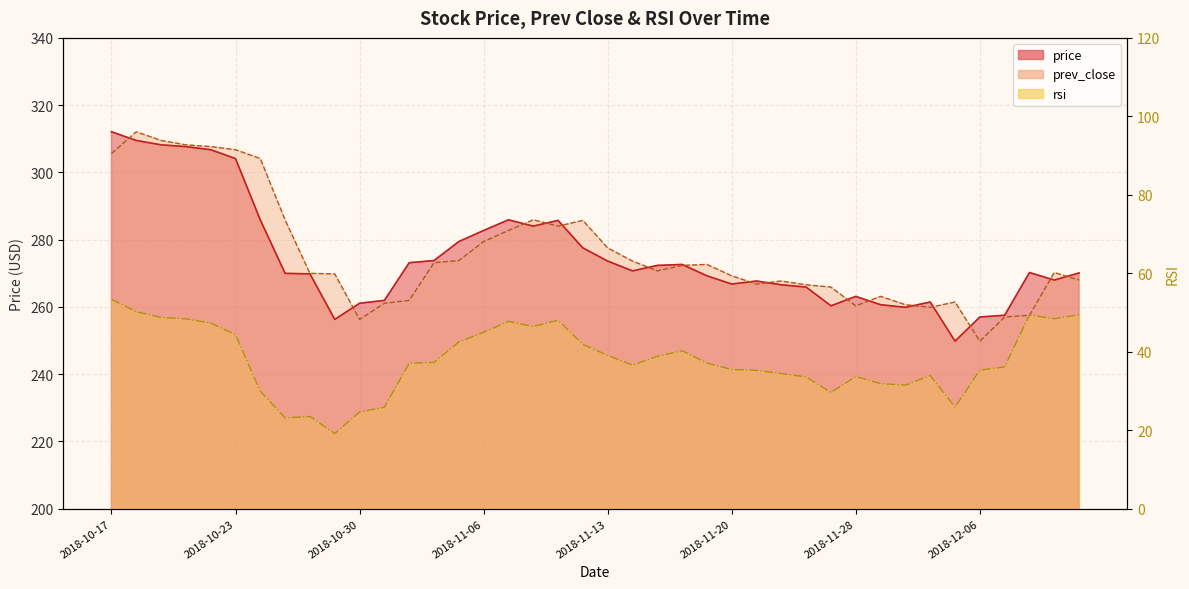

Which label corresponds to the largest value in the chart?

2018-10-17